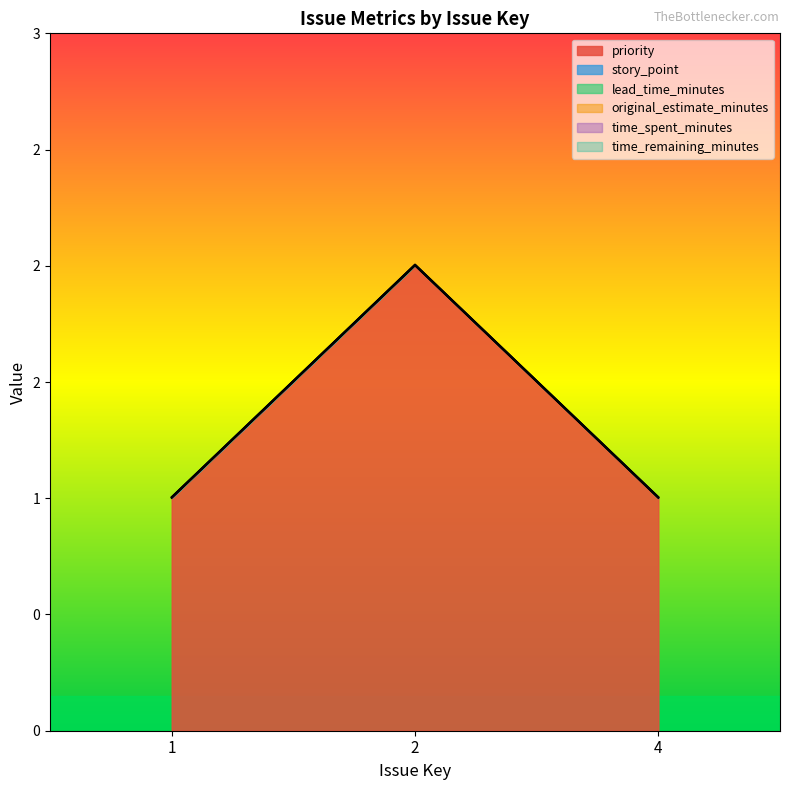

At which category is the sum across all series the highest?

2